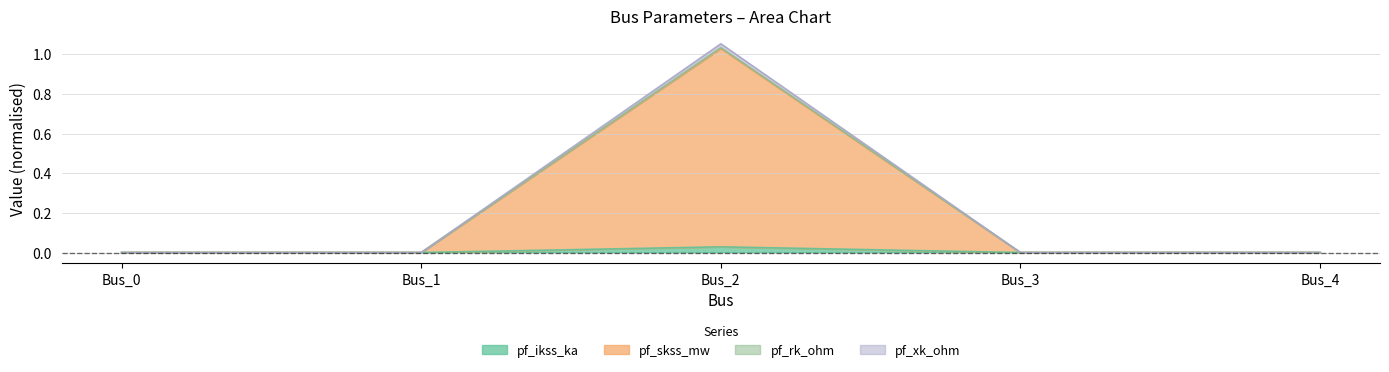

Count the number of data series in this chart.

4